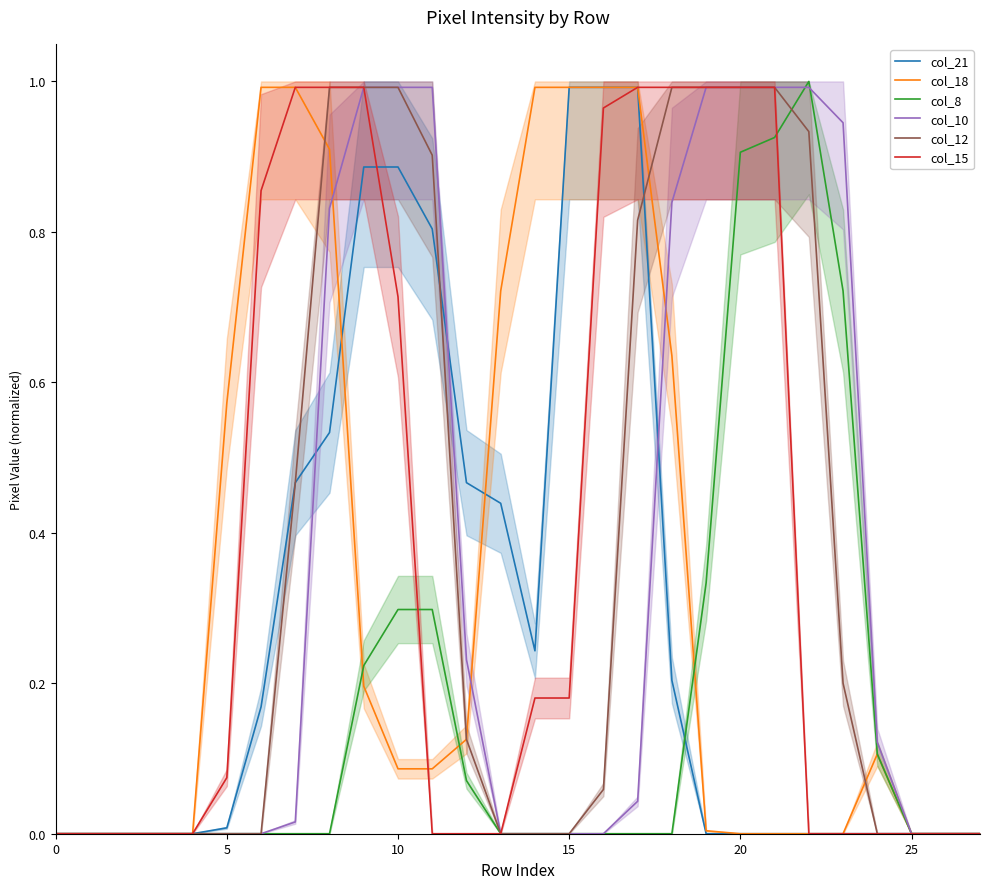

How many interior local valleys does the col_21 series have?

1